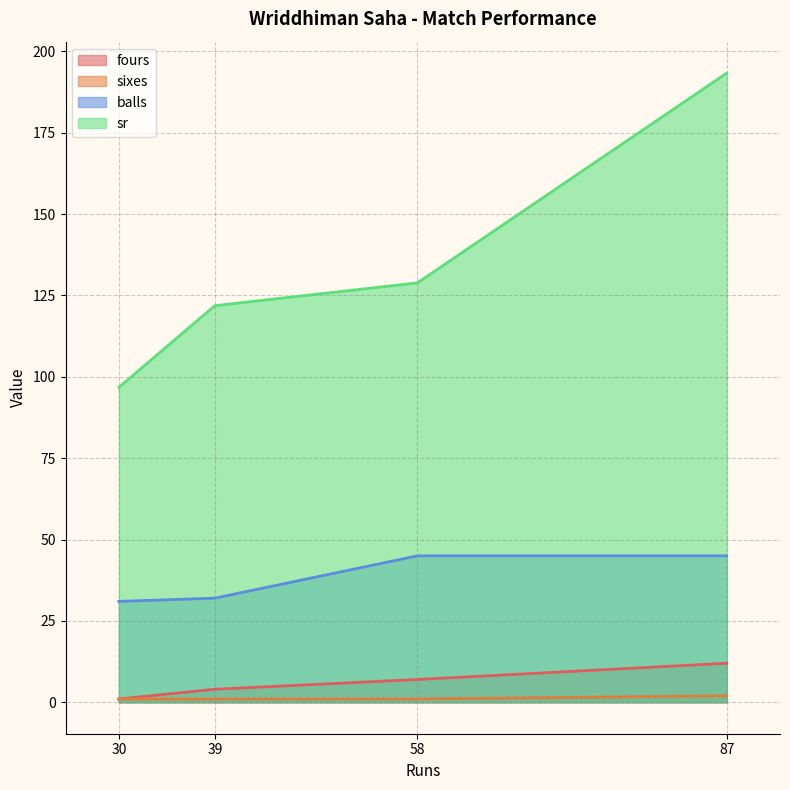

Which series has the largest total across all categories?

sr